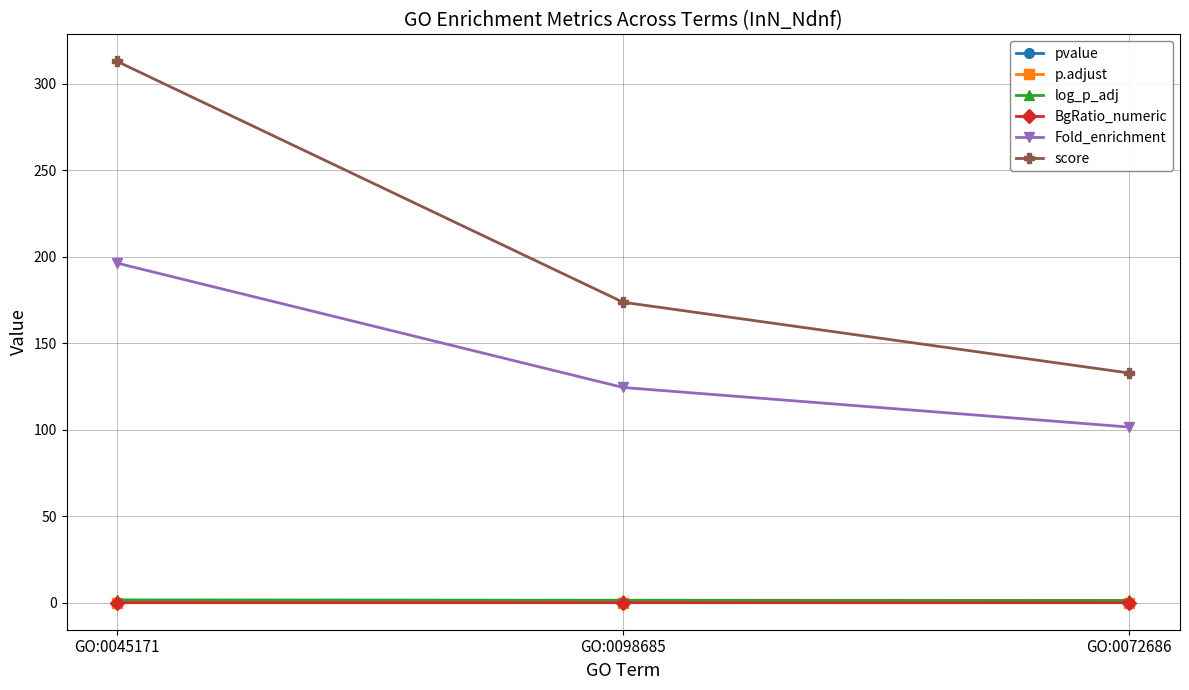

Does the chart have visible grid lines?

Yes